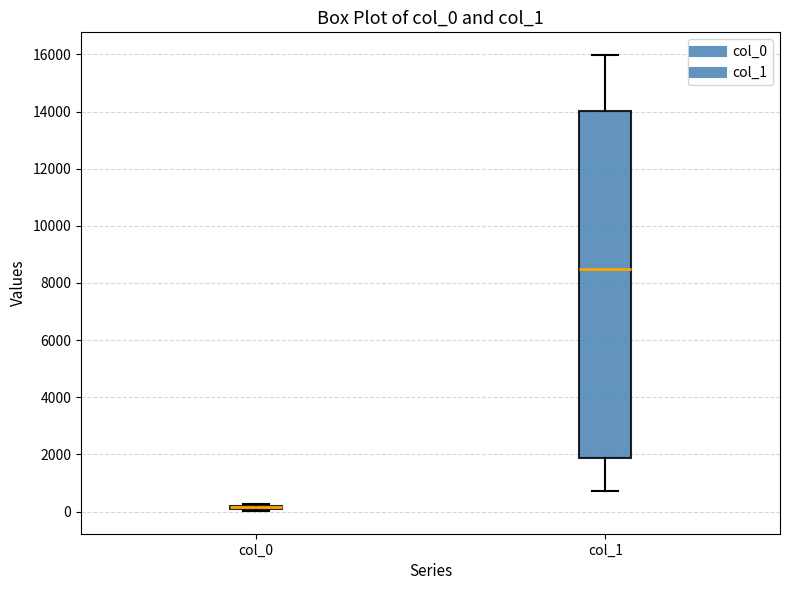

Where is the upper edge of the box for col_0 on the y-axis? The values are not printed on the chart, so give them approximately, as read against the axis.

200